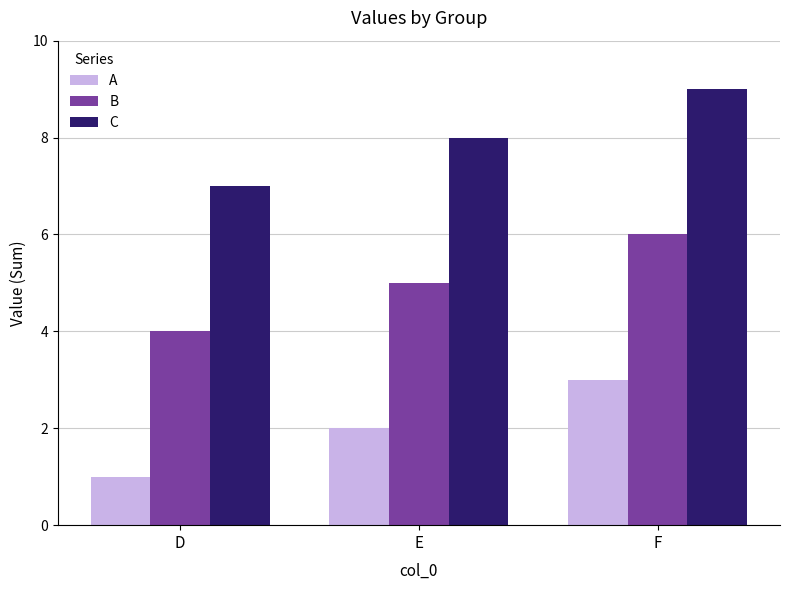

What is the difference between the highest and lowest values at F?

6